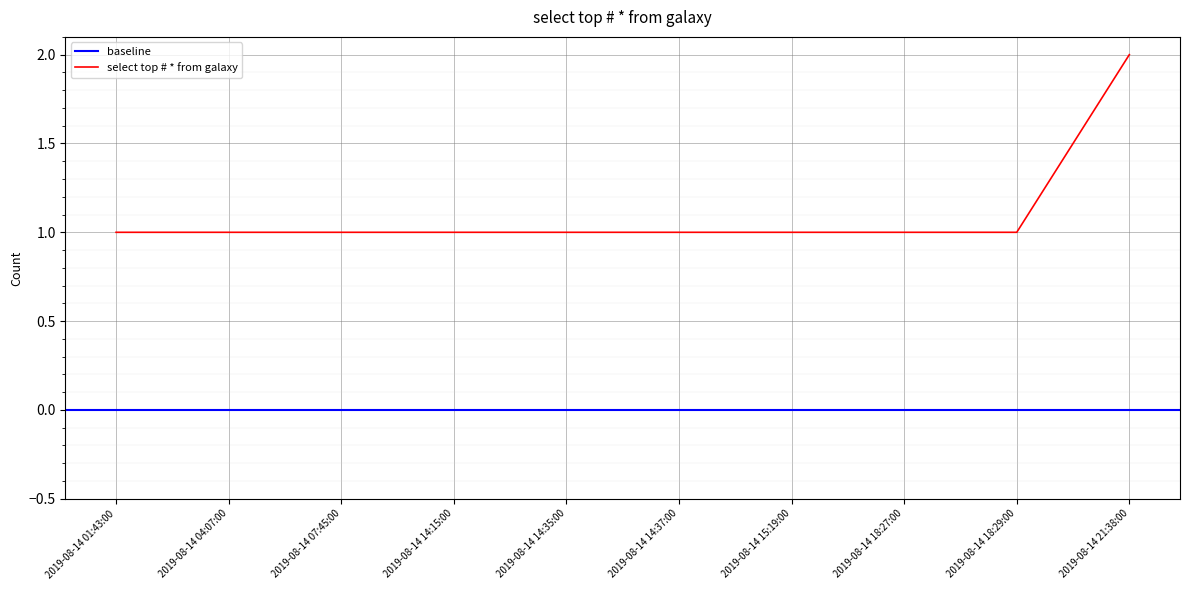

Which label corresponds to the largest value in the chart?

2019-08-14 21:38:00